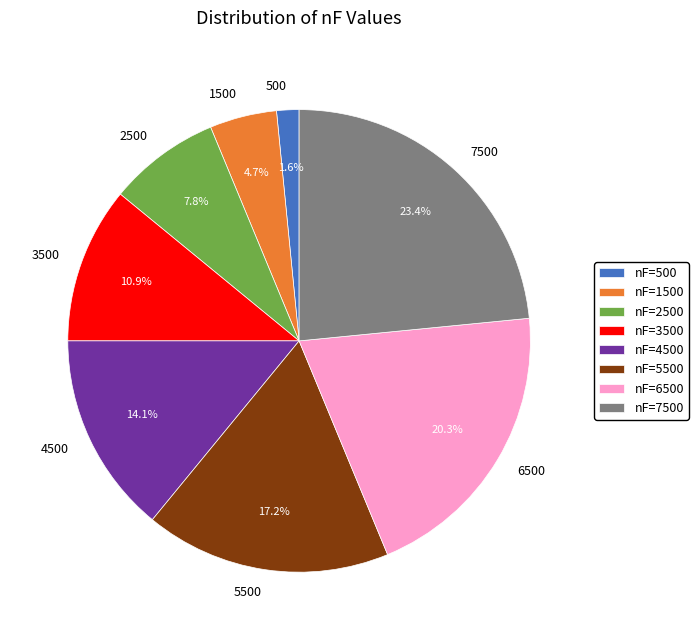

Is there a majority slice in this chart?

No